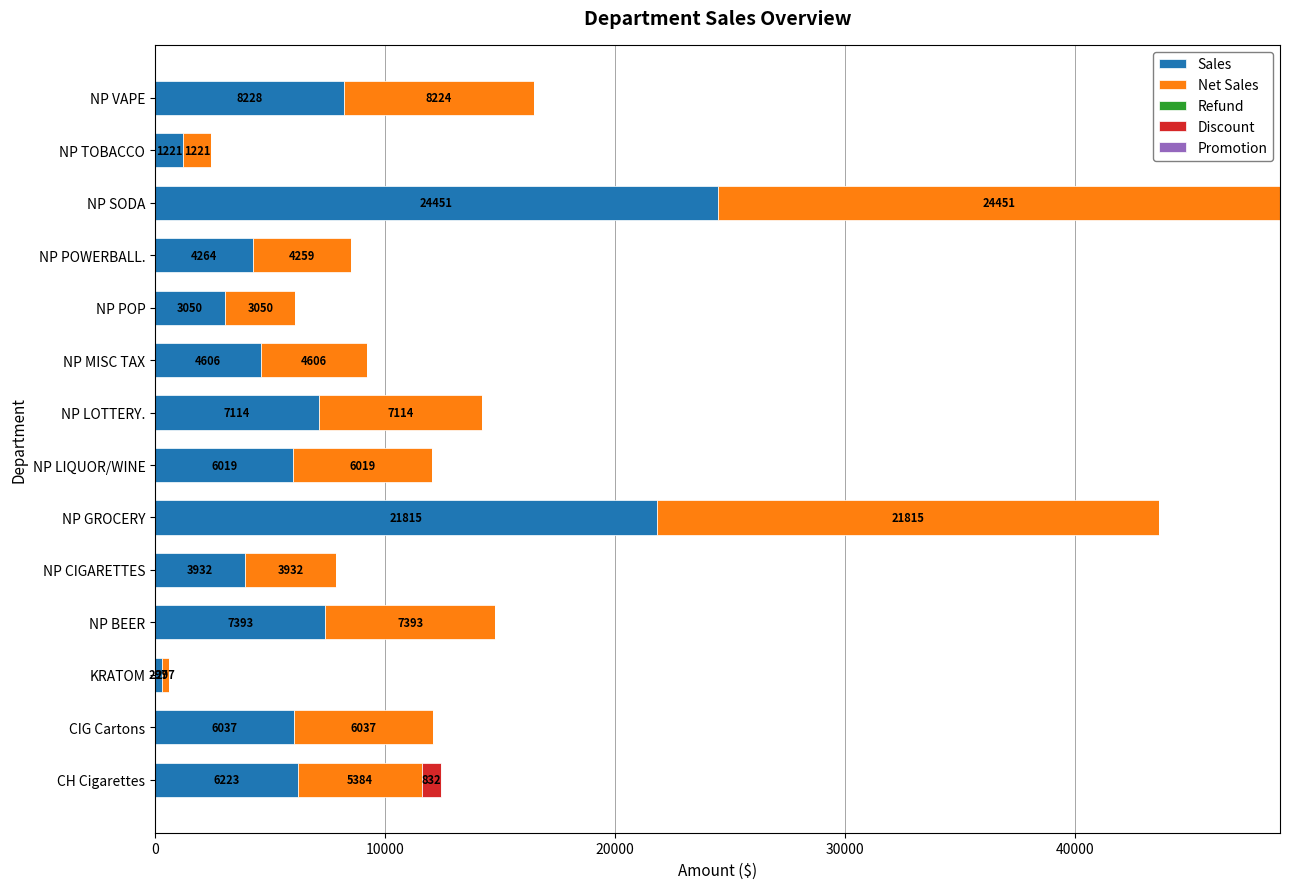

At which label does Sales reach its peak?

NP SODA